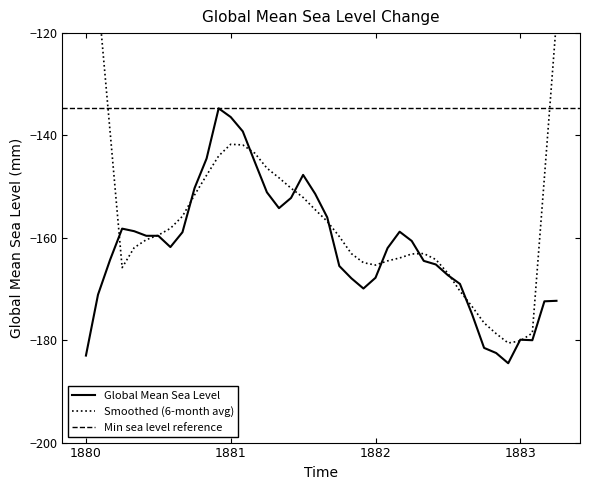

What is the minimum value for Global Mean Sea Level?

-184.5